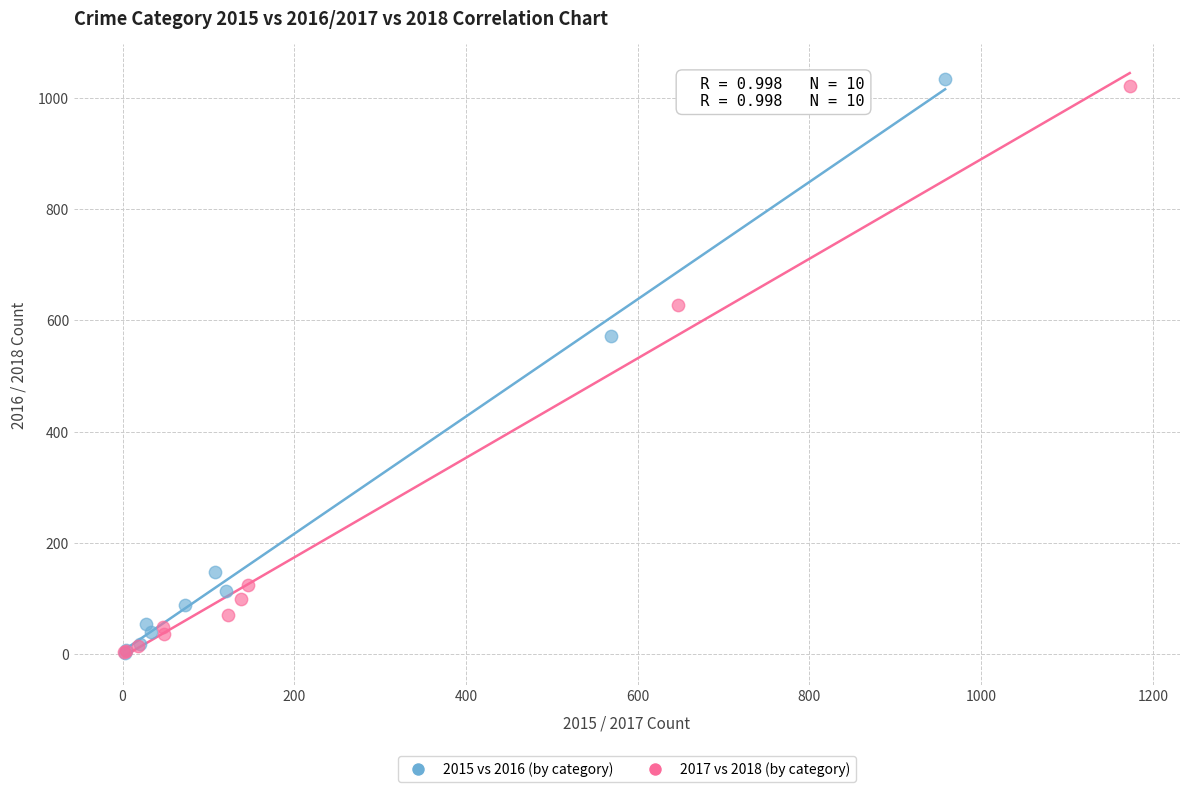

Which series has the widest spread of Y values?

2015 vs 2016 (by category)